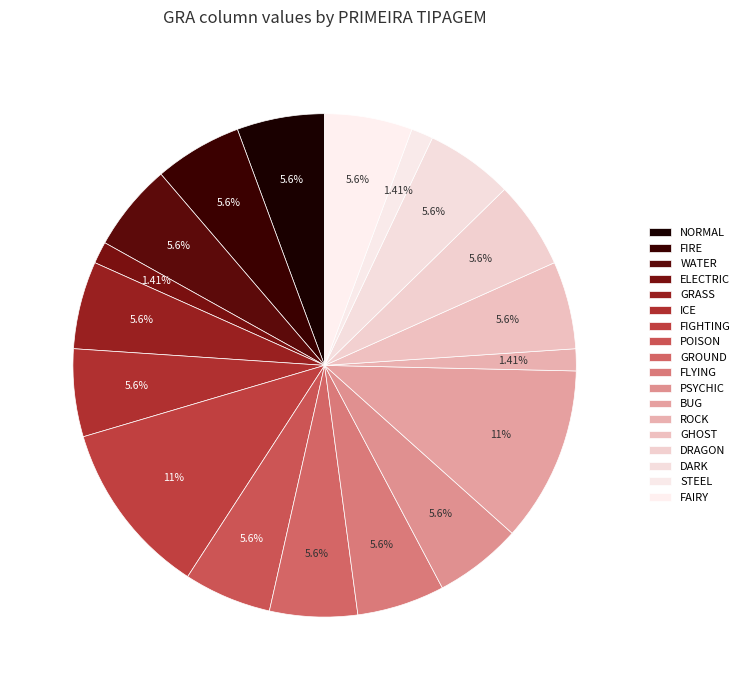

How many segments does this pie chart have?

18